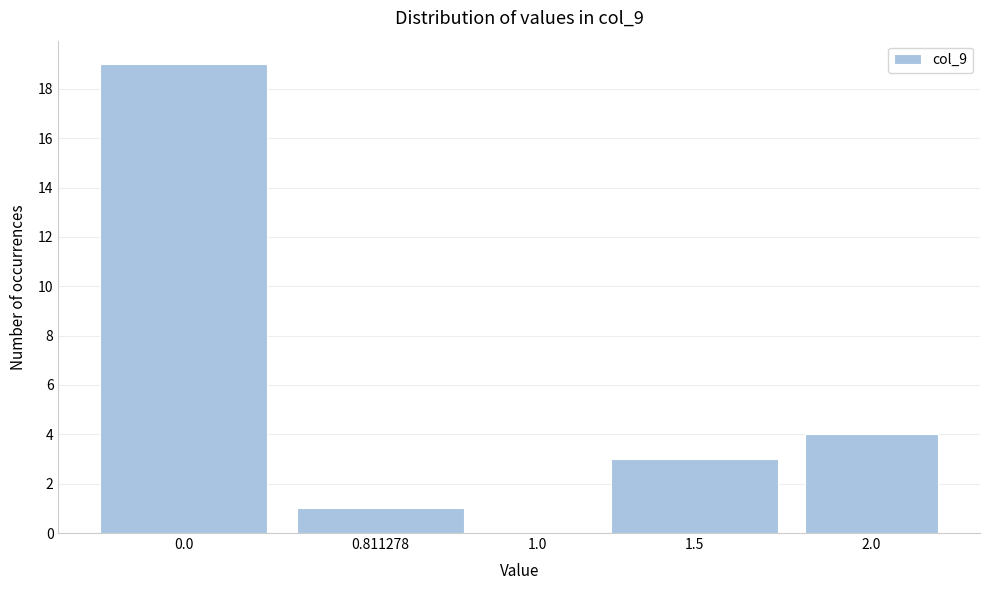

Reading left to right, transcribe all the data shown in this chart.

0.0=19	0.811278=1	1.0=0	1.5=3	2.0=4